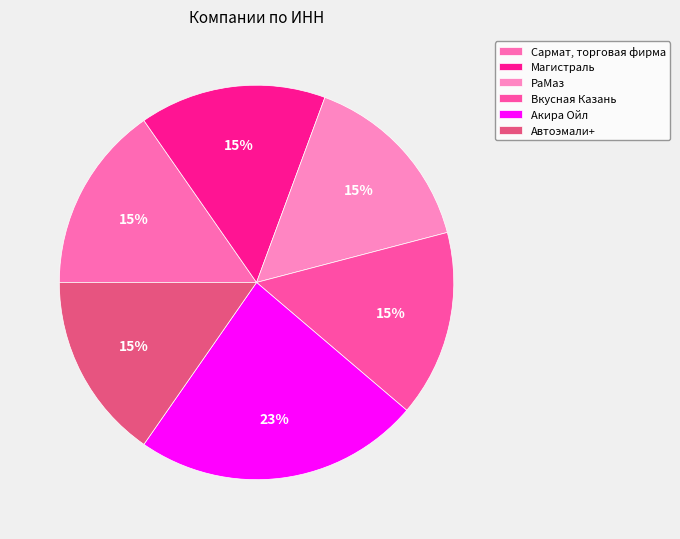

How many segments does this pie chart have?

6